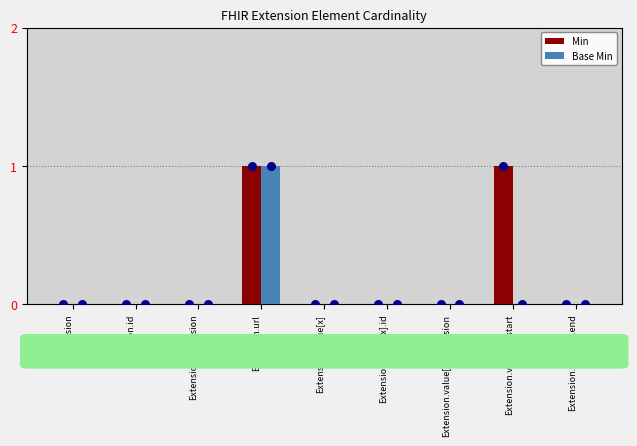

Which series has the widest spread of Y values?

Min